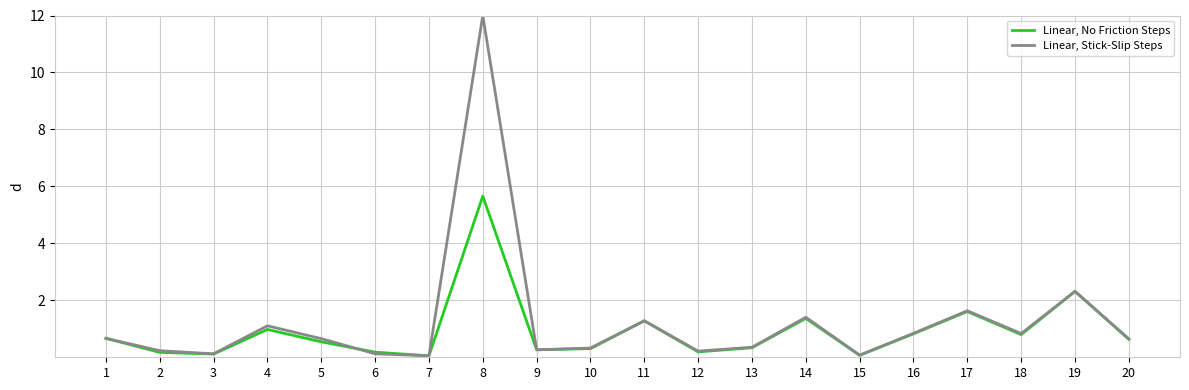

Which series has the largest range (max minus min)?

Linear, Stick-Slip Steps